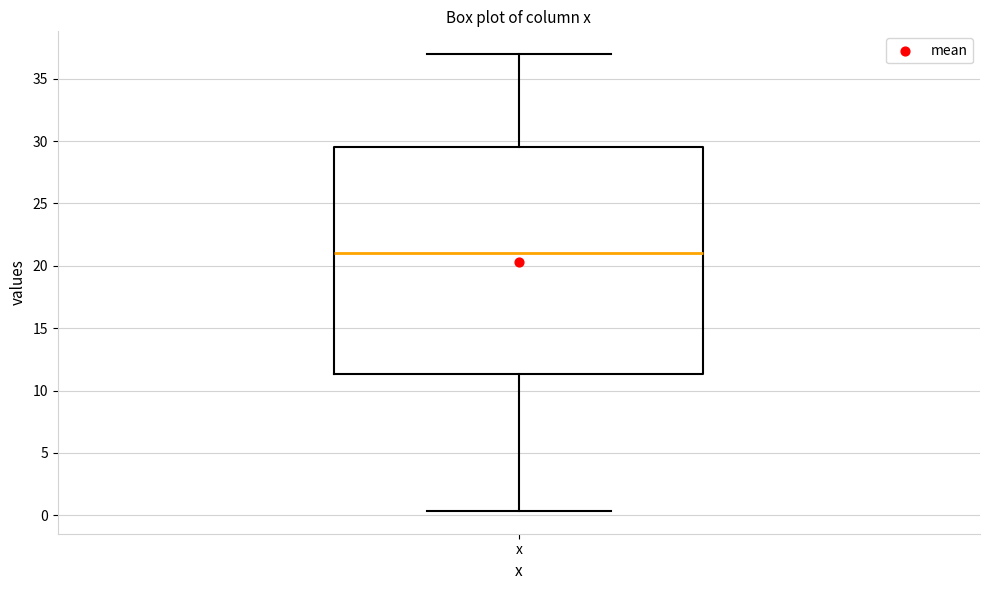

Where does the upper whisker of the box for x end on the y-axis? The values are not printed on the chart, so give them approximately, as read against the axis.

37.0